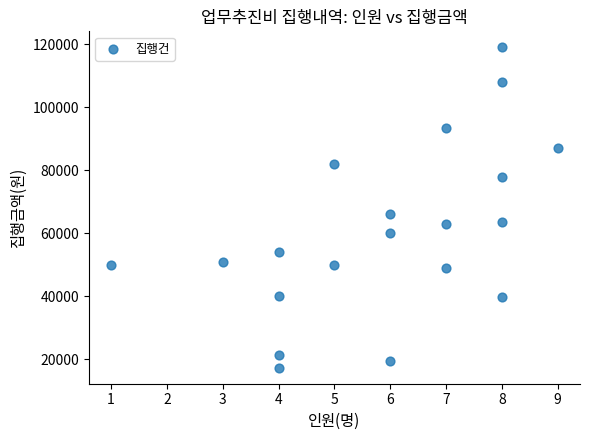

What is the range of X values (max minus min)?

8